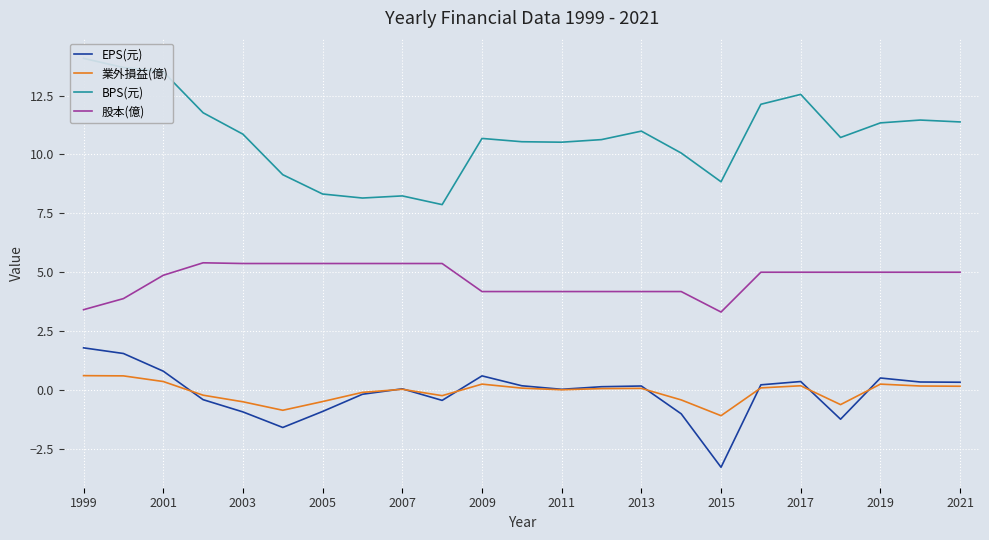

Is this an area chart (filled region under the line)?

No